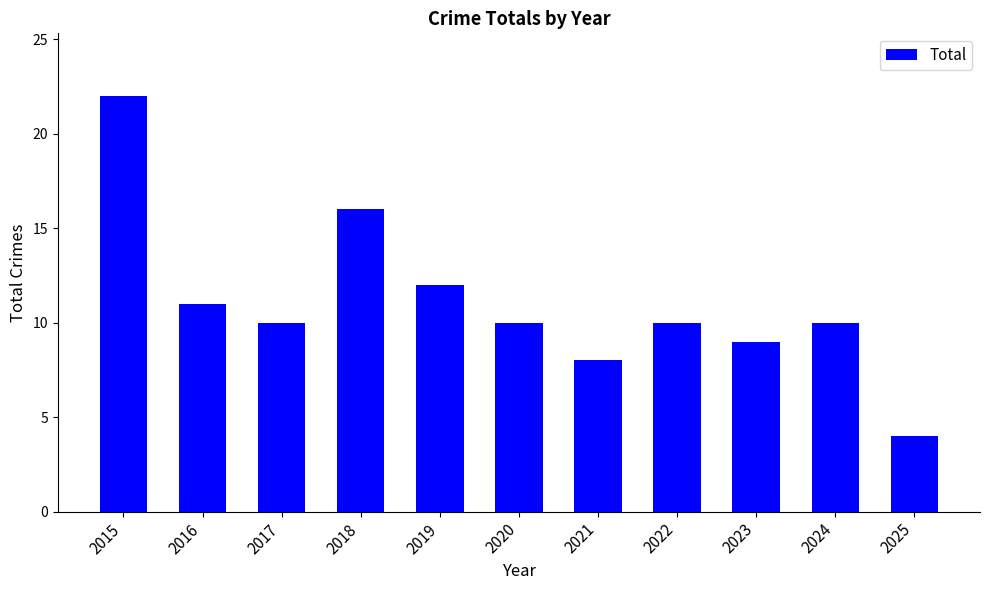

What value does the data have at 2023, to the nearest 5?

10